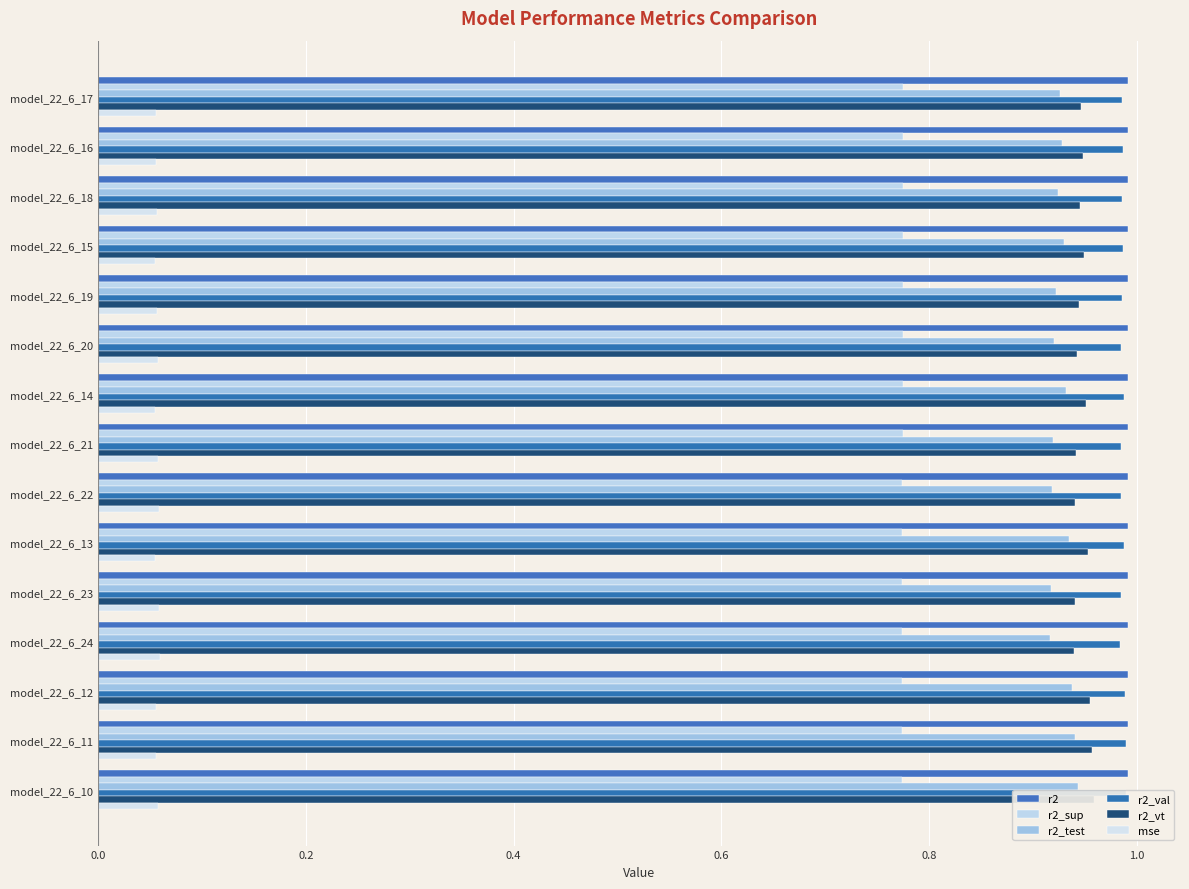

The value of r2 at model_22_6_23 is 1.0. True or false?

True